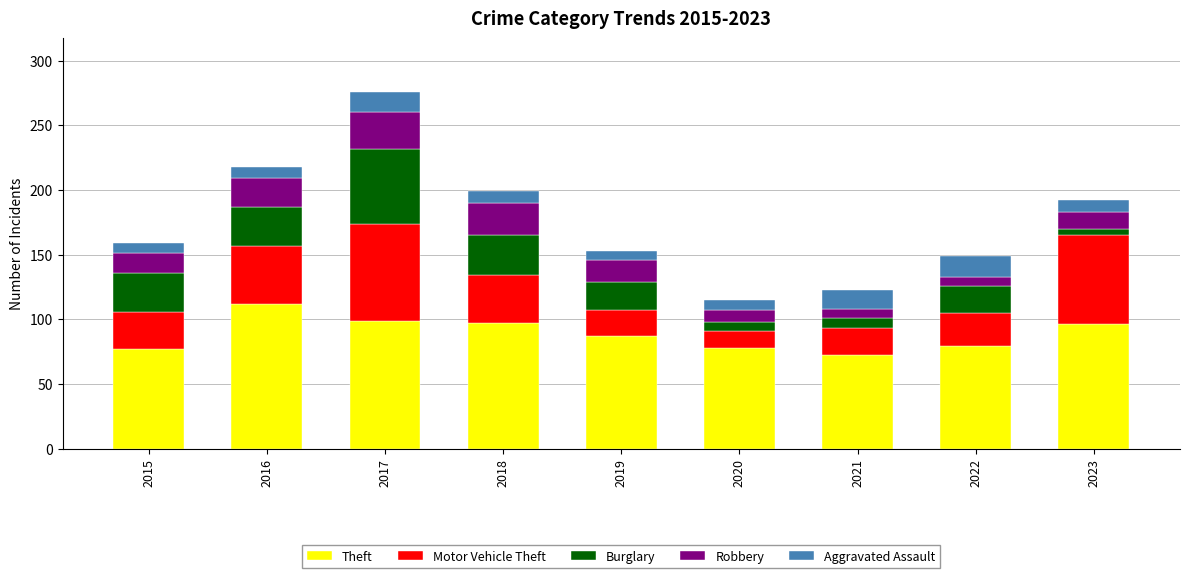

What is the sum of the Theft values at 2020 and 2015?

155